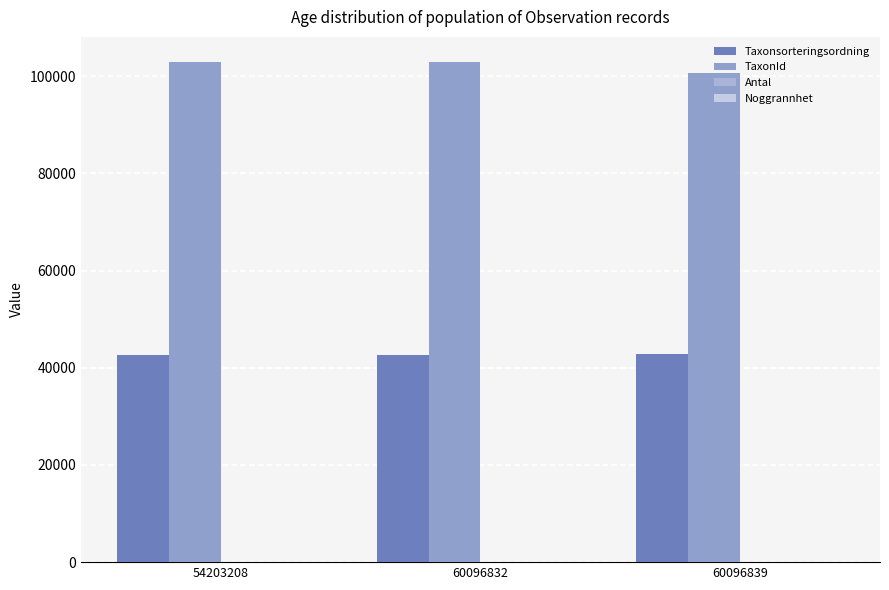

Reading left to right, transcribe all the data shown in this chart.

Taxonsorteringsordning: 42543	42543	42743
TaxonId: 102923	102923	100679
Antal: 1	1	4
Noggrannhet: 25	50	50